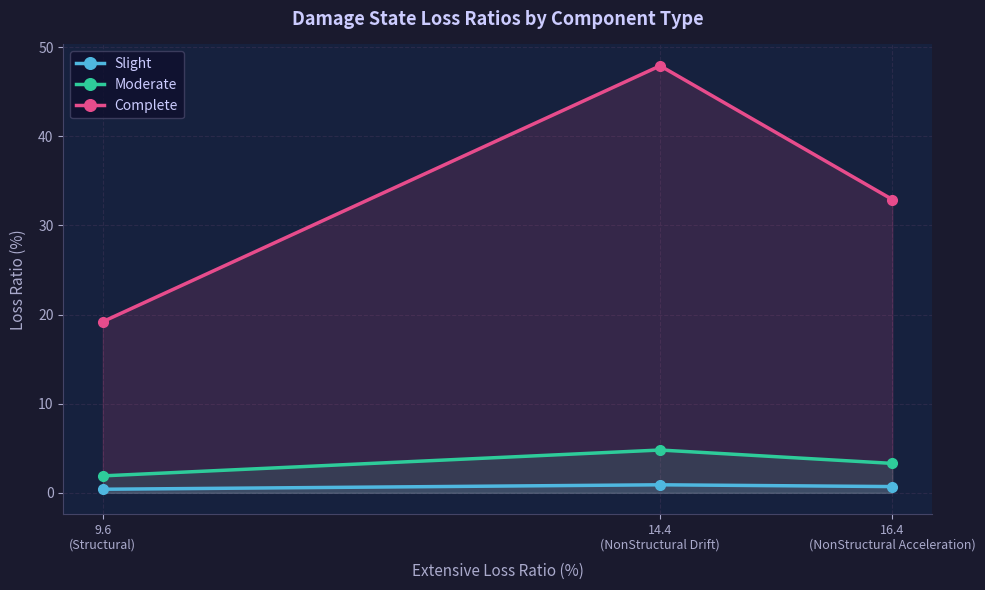

At which category is the sum across all series the highest?

14.4
(NonStructural Drift)